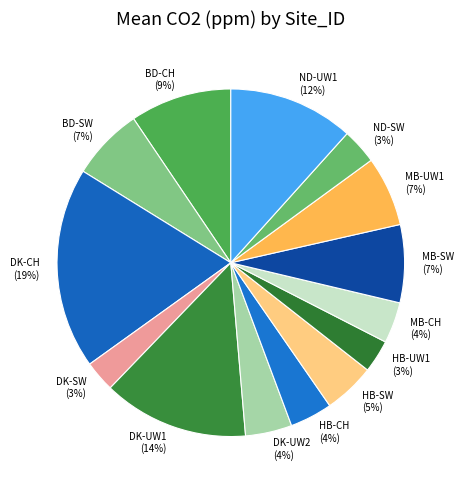

To the nearest percent, what percentage of the pie is HB-CH?

4%